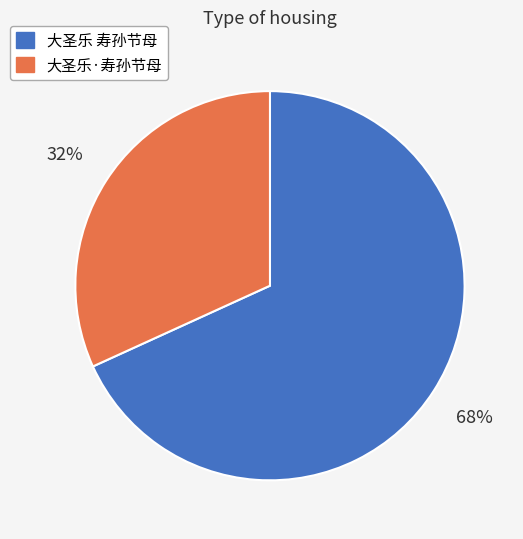

Which slice represents more than half of the pie?

大圣乐 寿孙节母